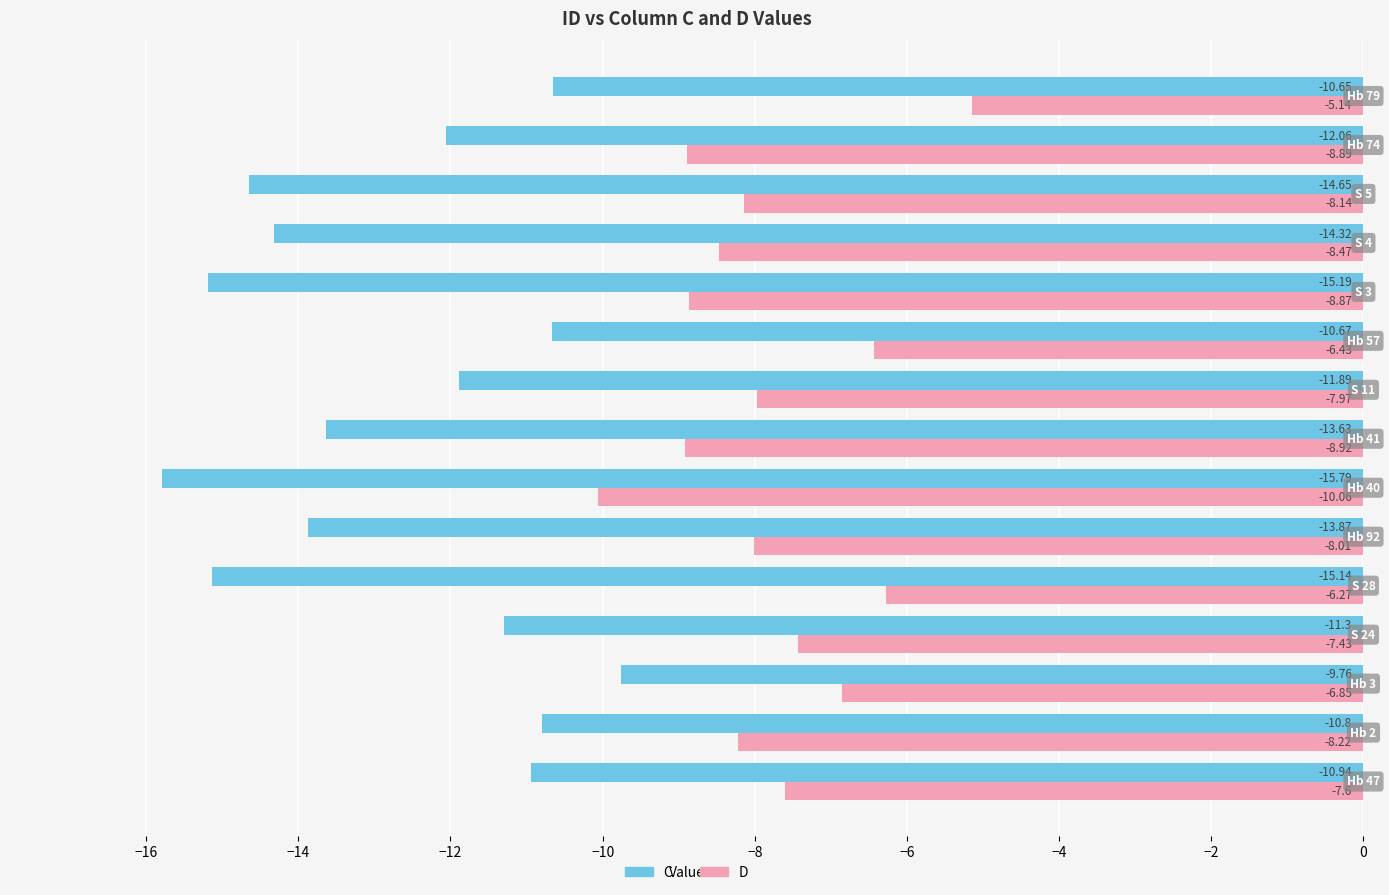

At how many categories does at least one series exceed -14?

15